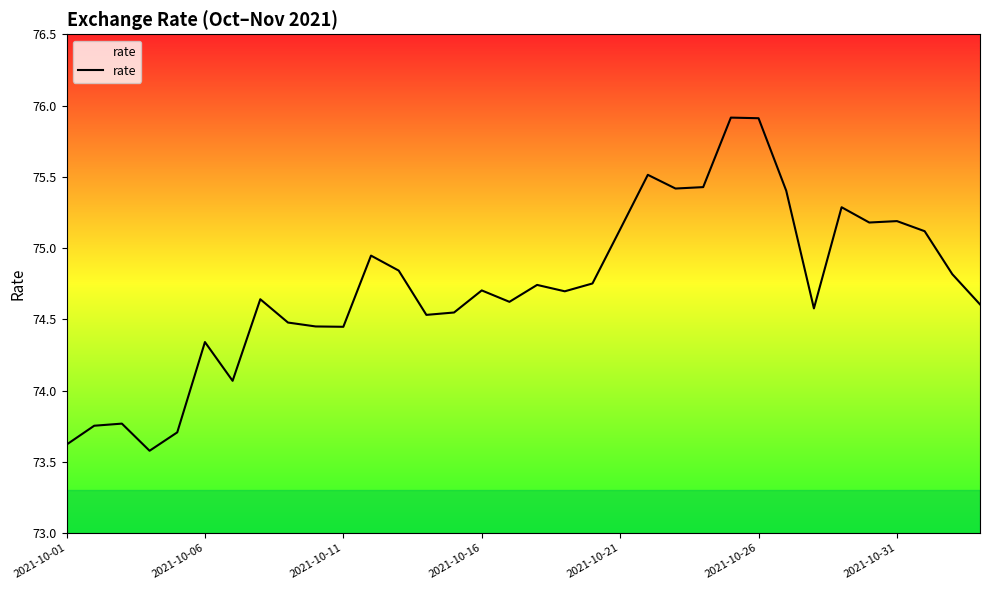

What is the greatest value displayed?

75.9